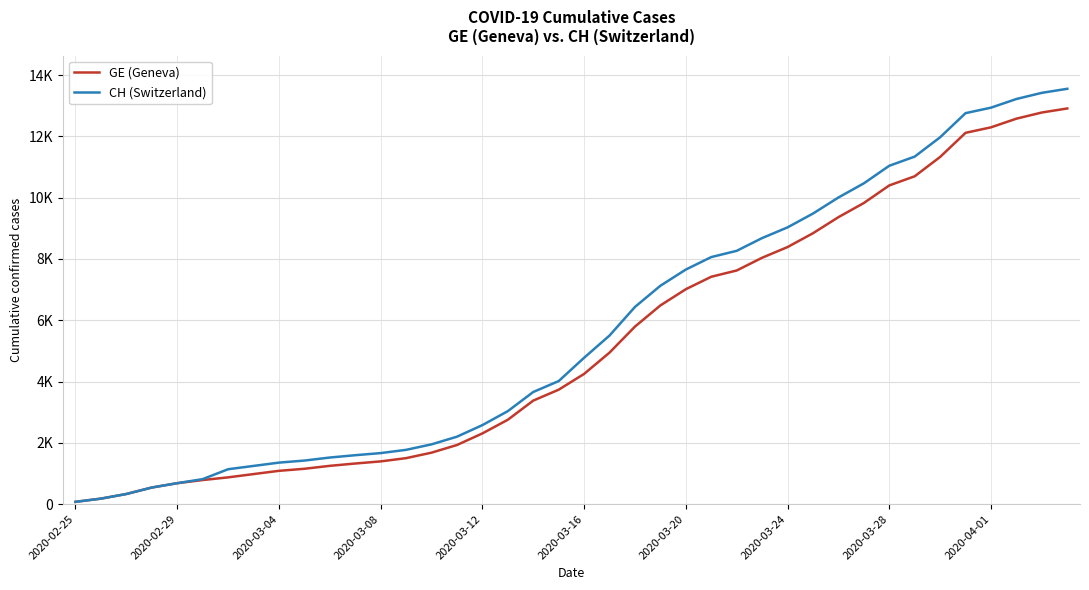

Where is CH (Switzerland) nearest to the value 6813?

23